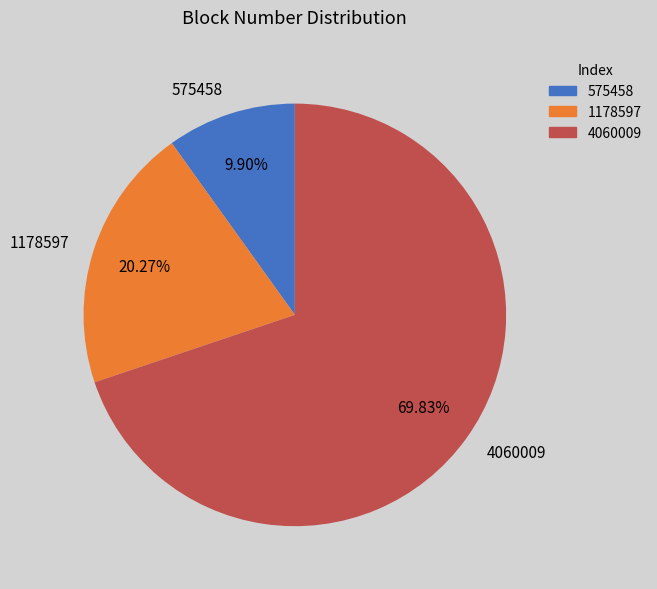

Count the number of slices in the pie.

3